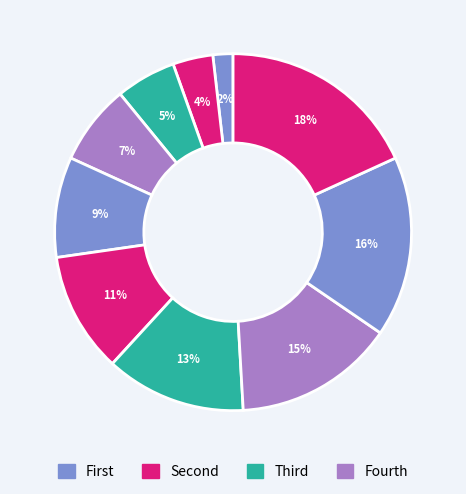

To the nearest percent, what is the average slice percentage?

10%